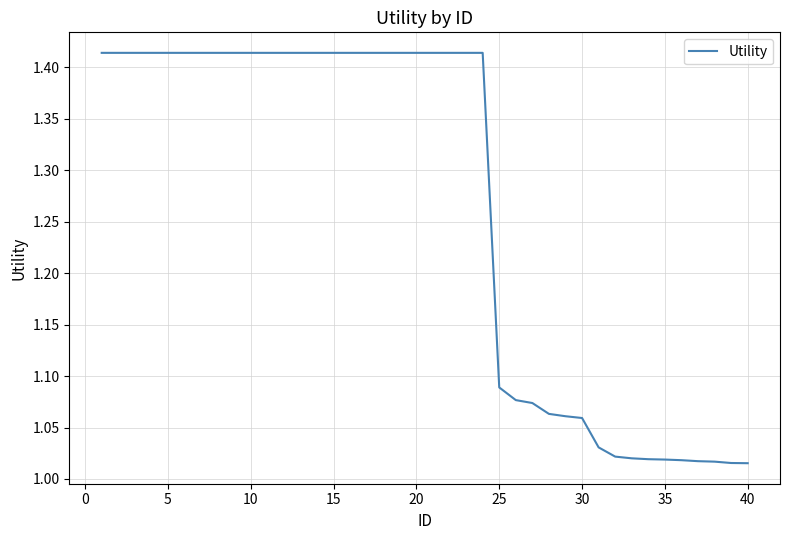

What is the difference between the maximum and minimum values?

0.4